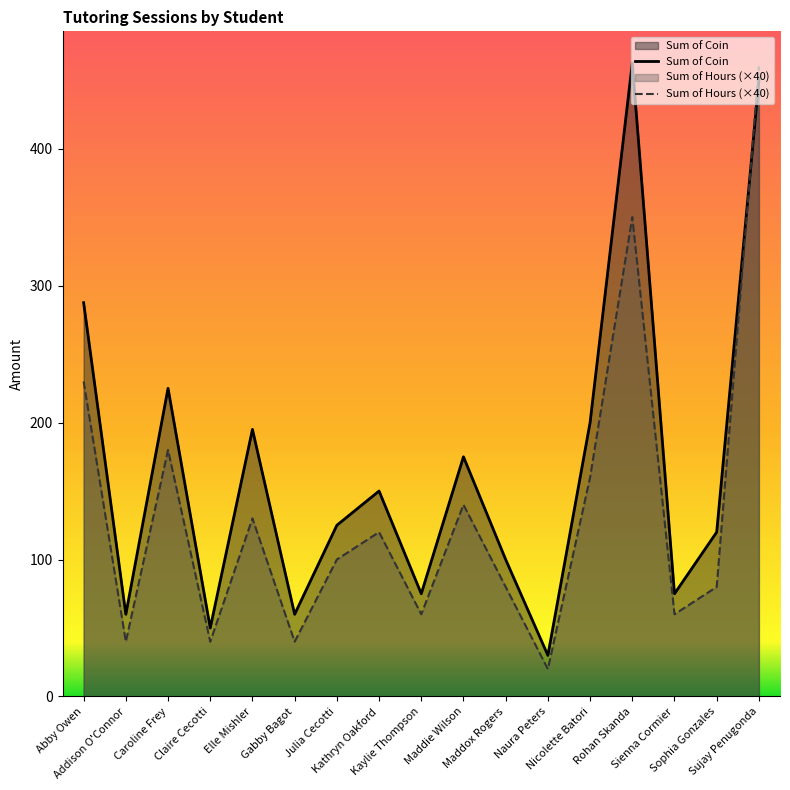

Which series has the largest range (max minus min)?

Sum of Hours (×40)